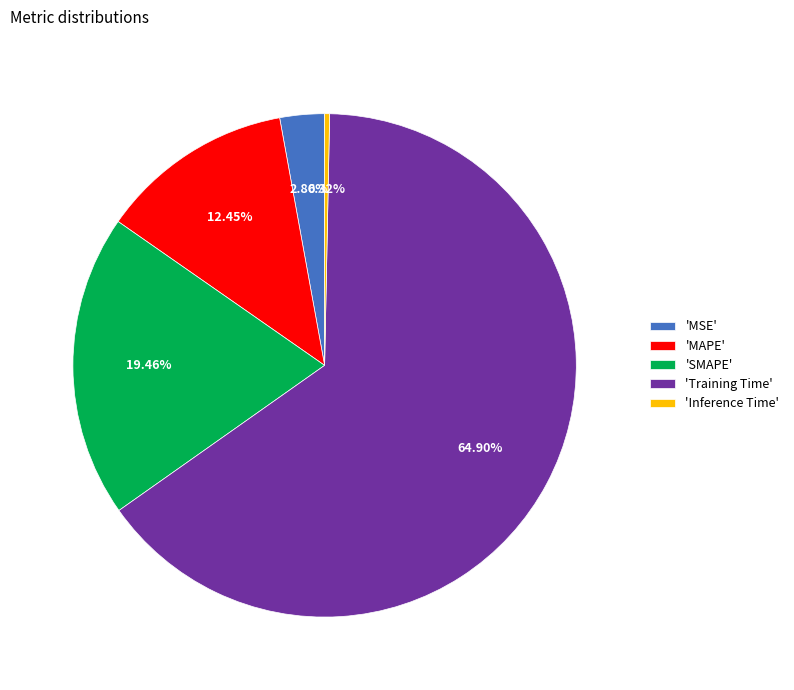

Which category accounts for the majority?

'Training Time'